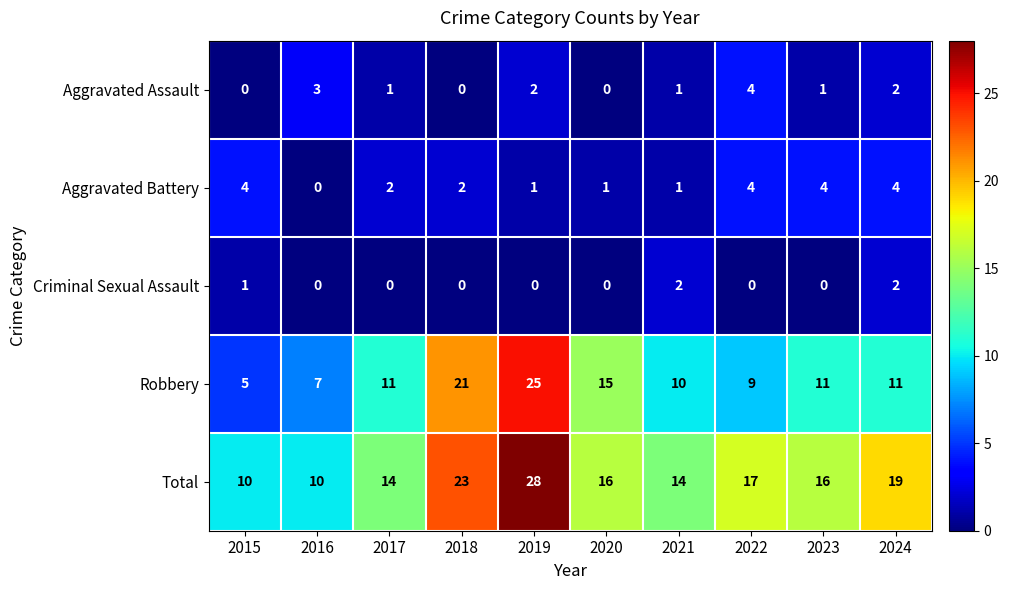

True or false: Aggravated Assault has a value of 0 at 2021.

False